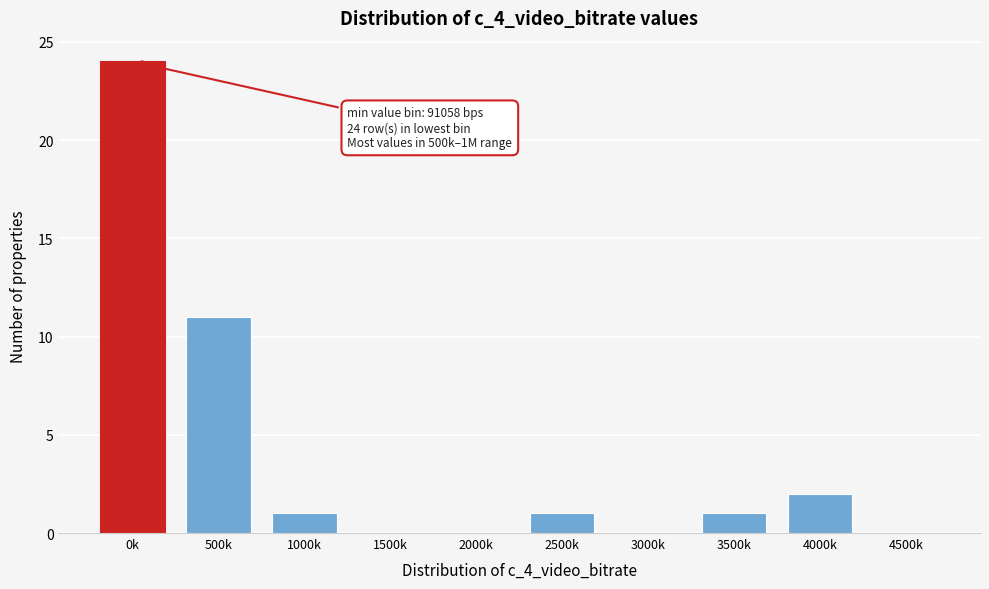

Reading left to right, extract all data points from this chart.

0k=24	500k=11	1000k=1	1500k=0	2000k=0	2500k=1	3000k=0	3500k=1	4000k=2	4500k=0